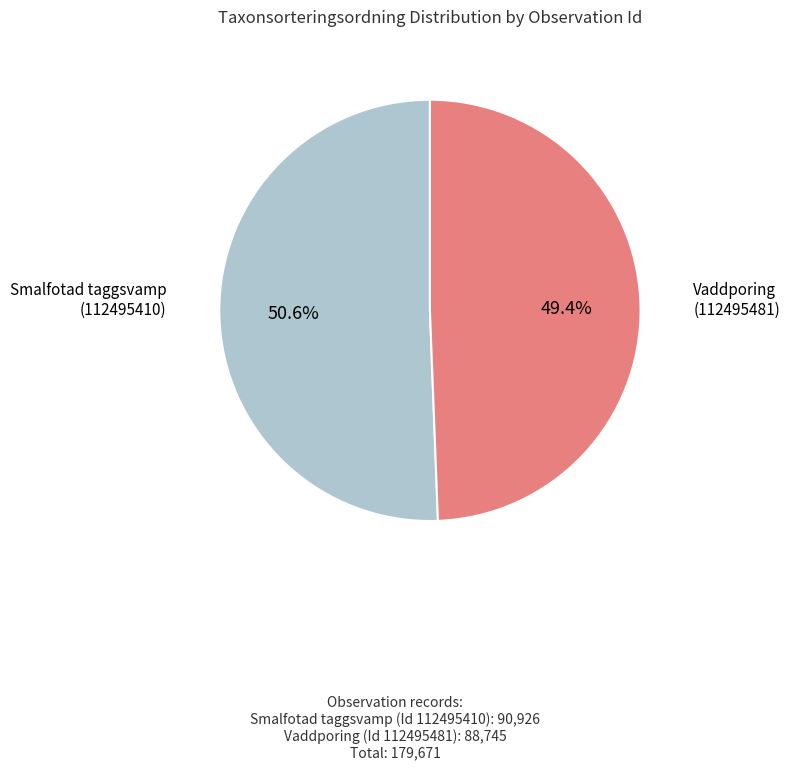

Does any single category account for the majority?

Yes